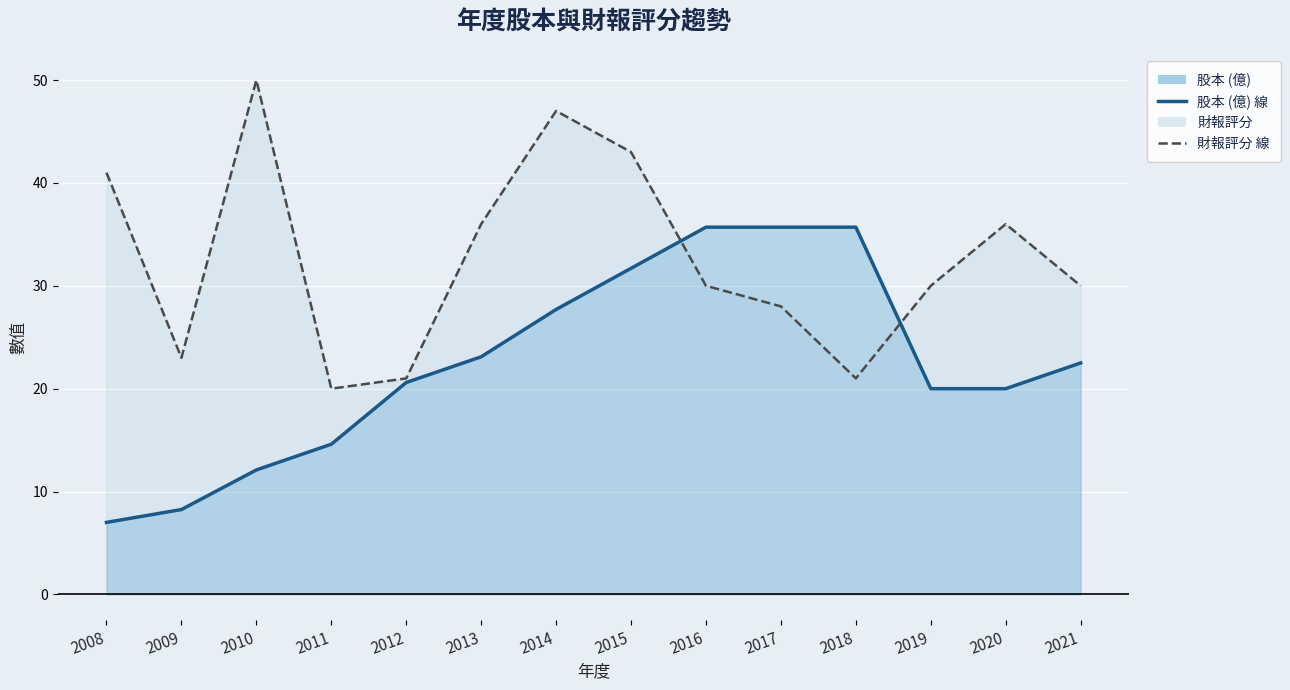

Is the value of 股本 (億) at 2013 greater than the value of 財報評分 at 2011?

Yes